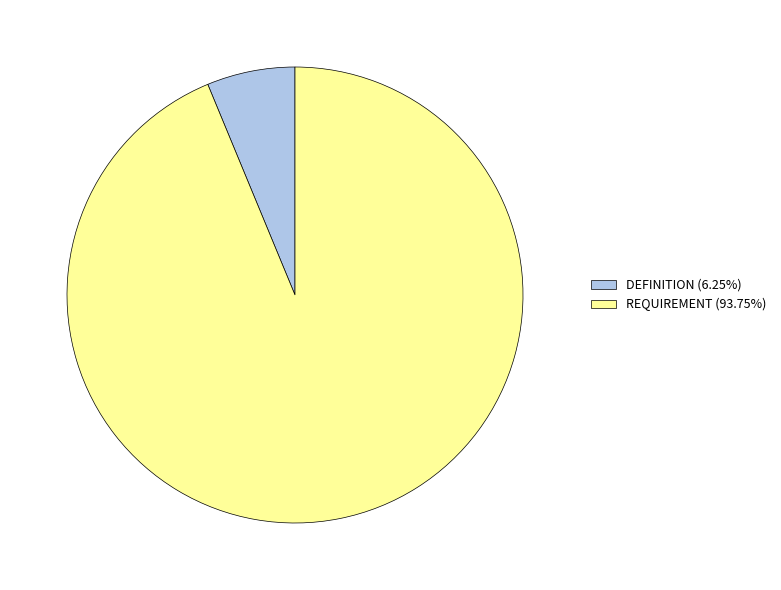

Is REQUIREMENT the majority of the pie?

Yes